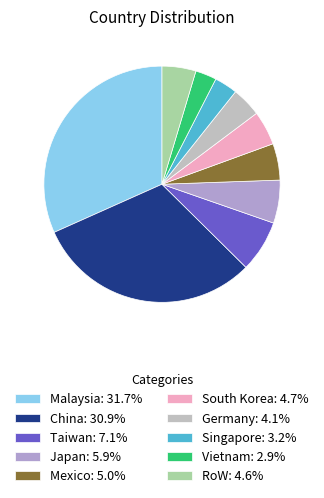

The RoW slice represents 5% of the pie. True or false?

True